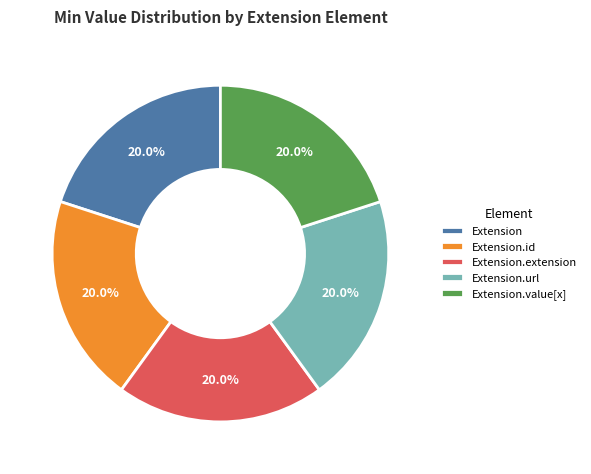

Is there a majority slice in this chart?

No